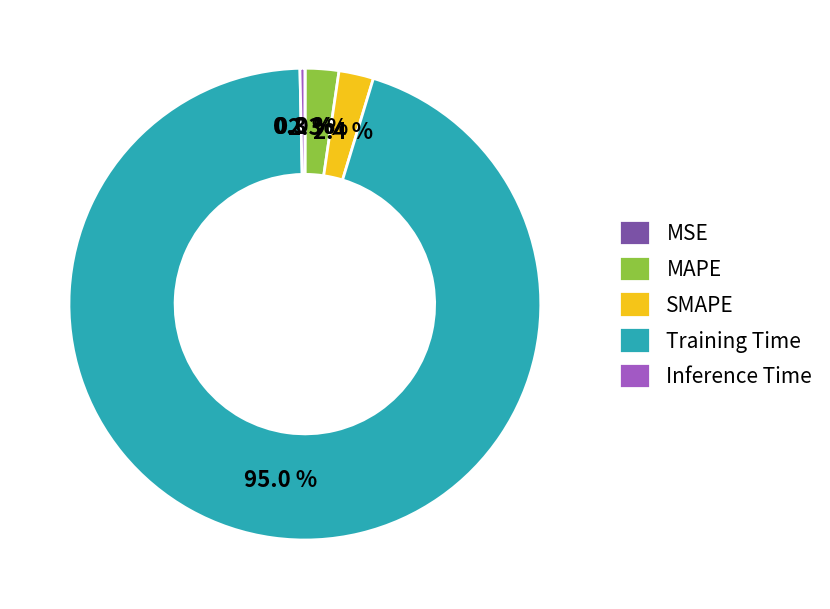

What is the total percentage of Inference Time and SMAPE?

2.7%